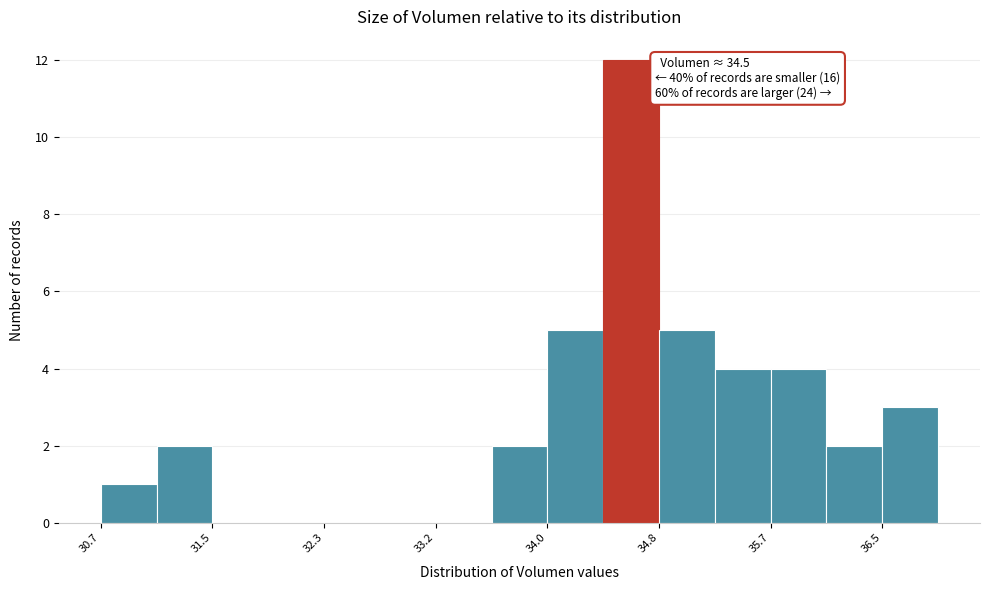

Which range on the x-axis has the tallest bar?

34.4 to 34.8